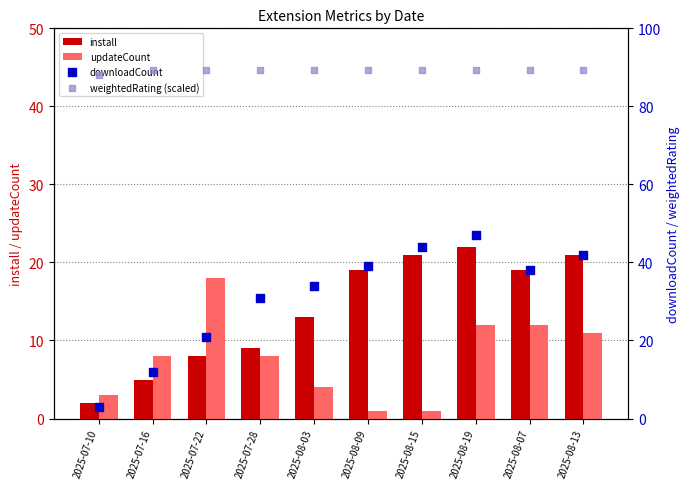

Which series has the largest Y range (max minus min)?

downloadCount